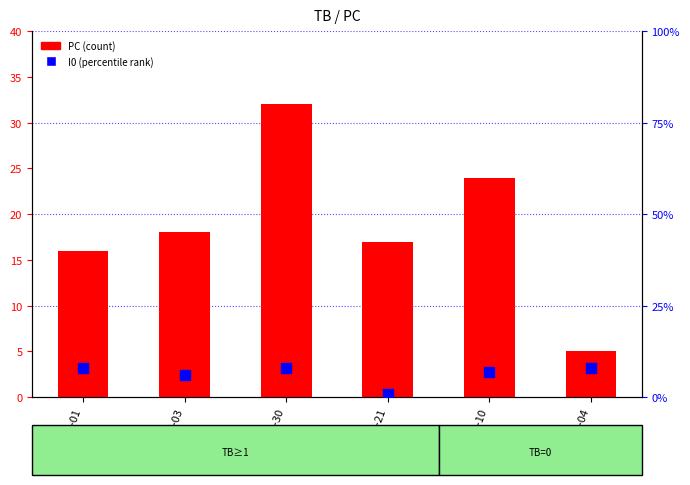

At how many categories does at least one series exceed 10?

5